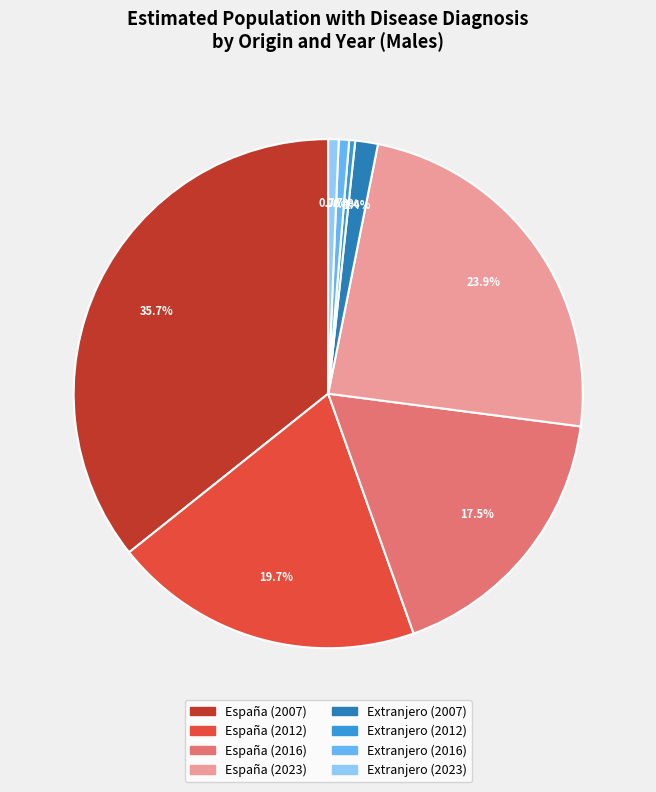

What is the ratio of the value at Extranjero (2016) to the value at Extranjero (2023)?

1.0